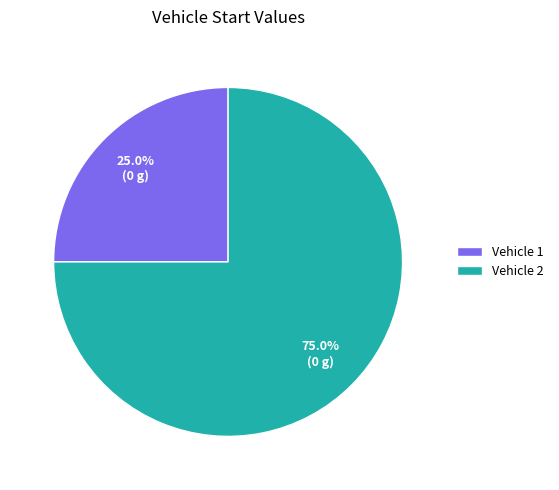

How many slices are in this pie chart?

2